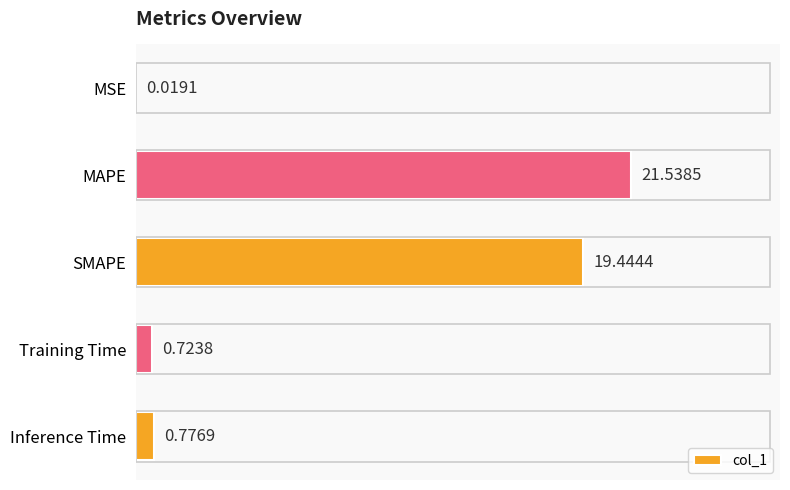

Between MAPE and Training Time, which is larger?

MAPE